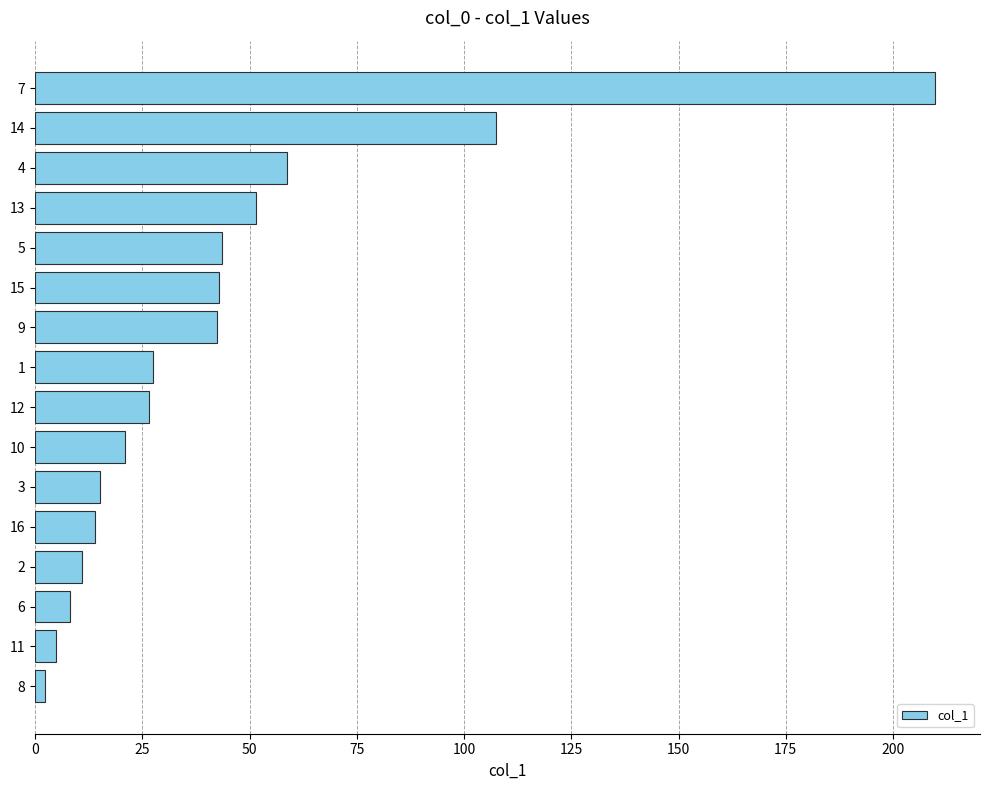

Is it true that the value at 4 is 58.6?

True